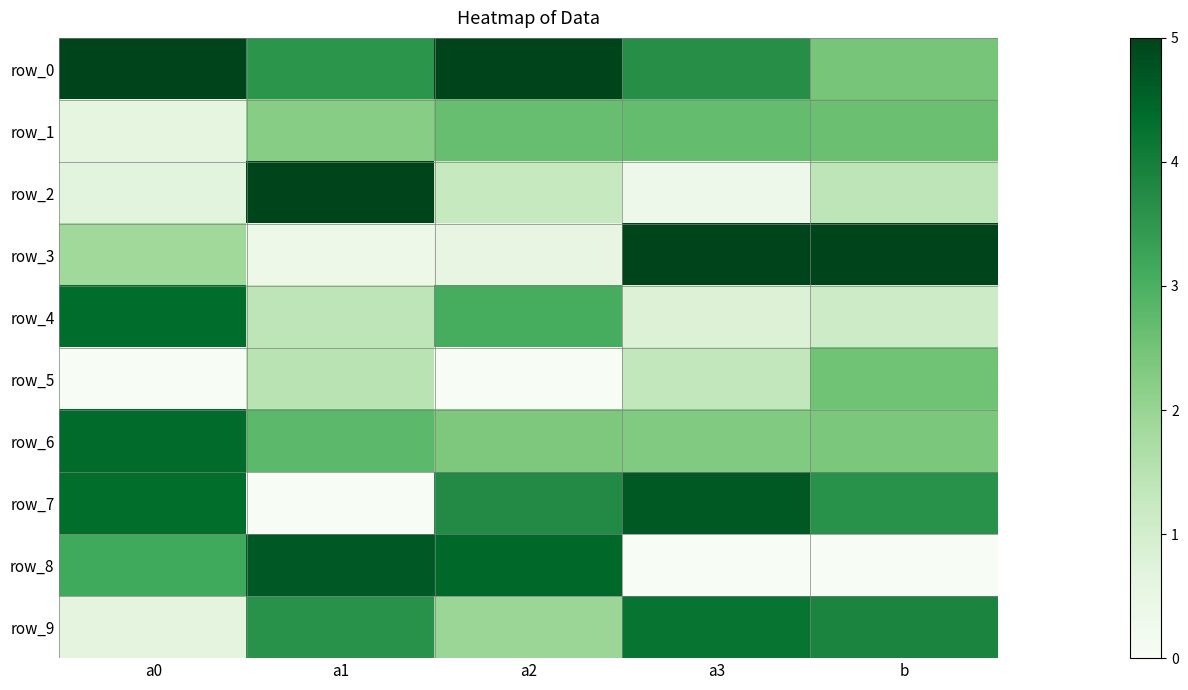

At how many categories does at least one series exceed 3?

5